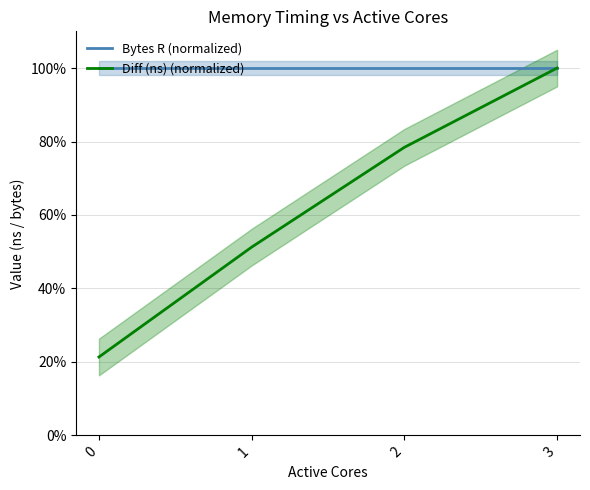

True or false: Bytes R (normalized) and Diff (ns) (normalized) intersect in this chart.

False